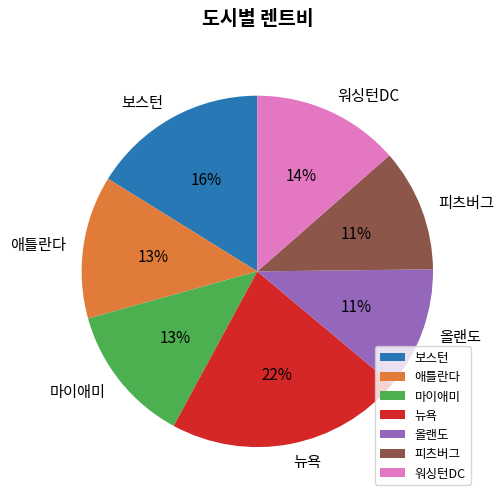

Which category has the biggest portion of the pie?

뉴욕